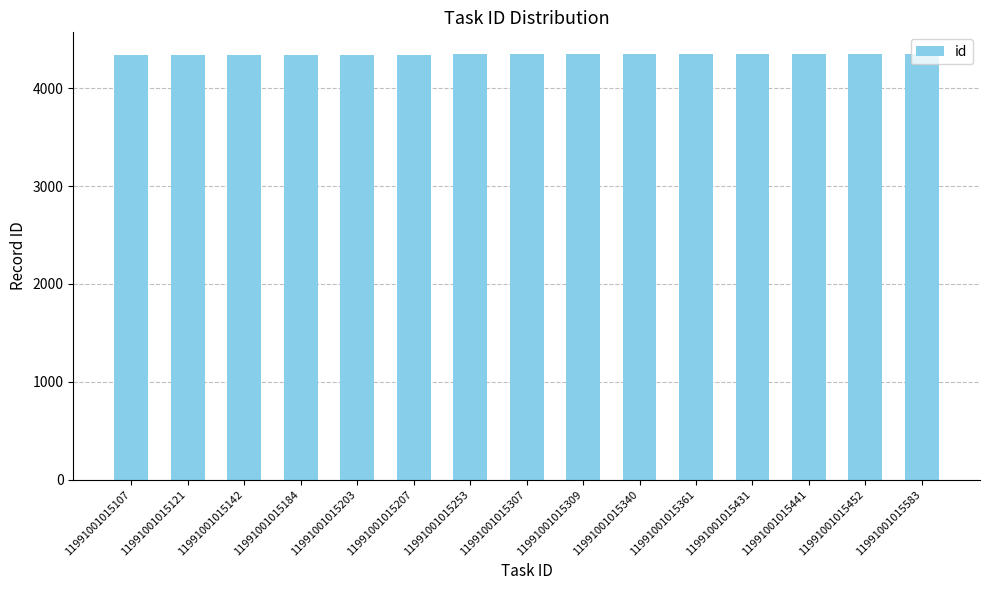

Are the bars horizontal?

No